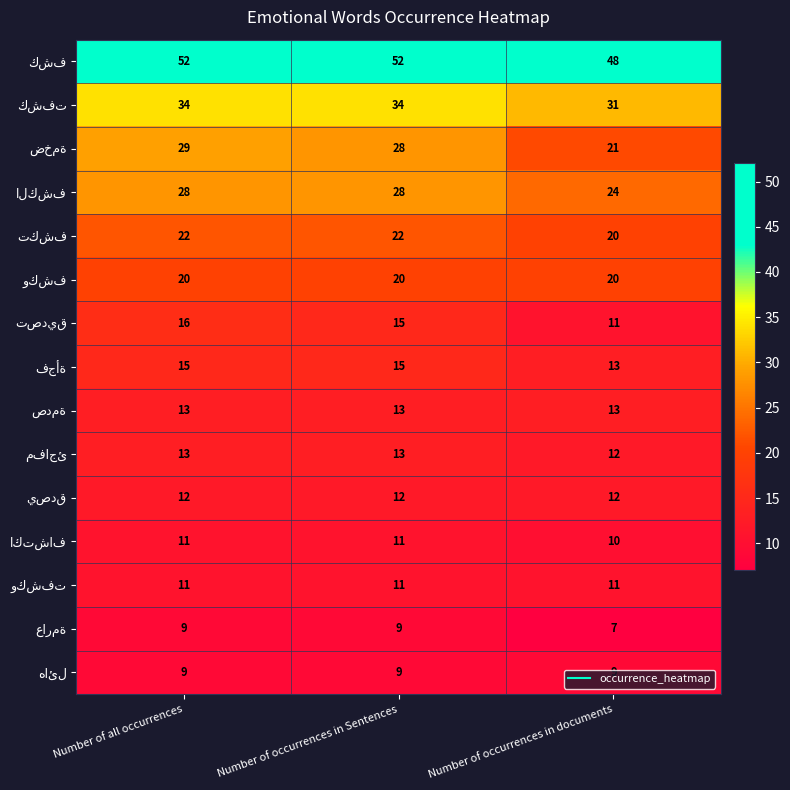

What is the maximum value shown in the chart?

52